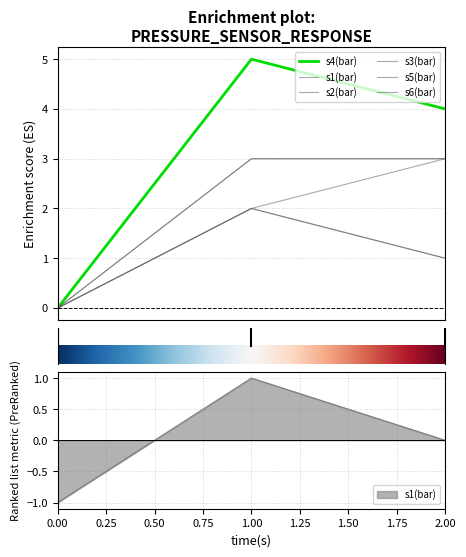

Rank the series at 1 from highest to lowest value.

s4(bar), s2(bar), s6(bar), s1(bar), s3(bar), s5(bar)